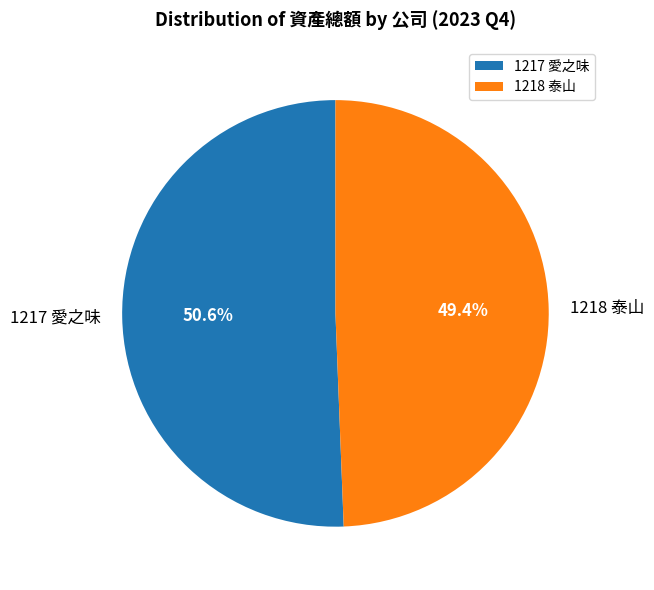

Rank the categories by value from lowest to highest.

1218 泰山, 1217 愛之味